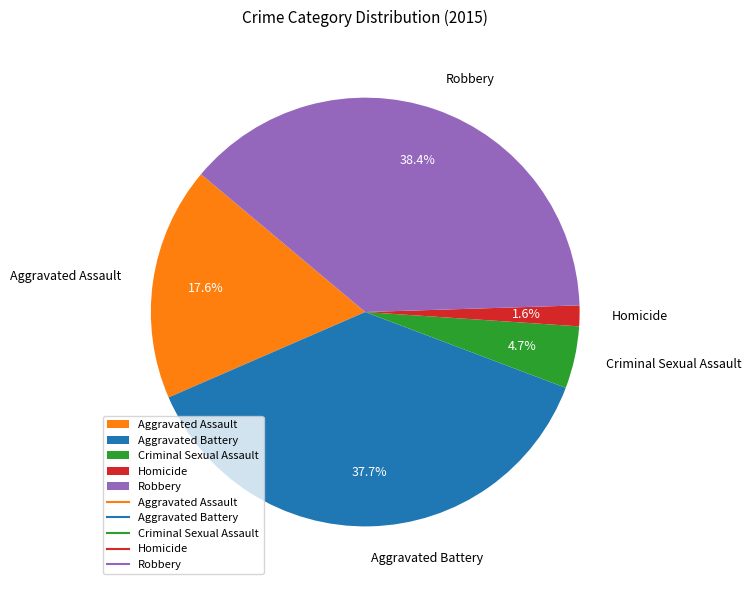

What percentage is the Homicide slice, to the nearest percent?

2%